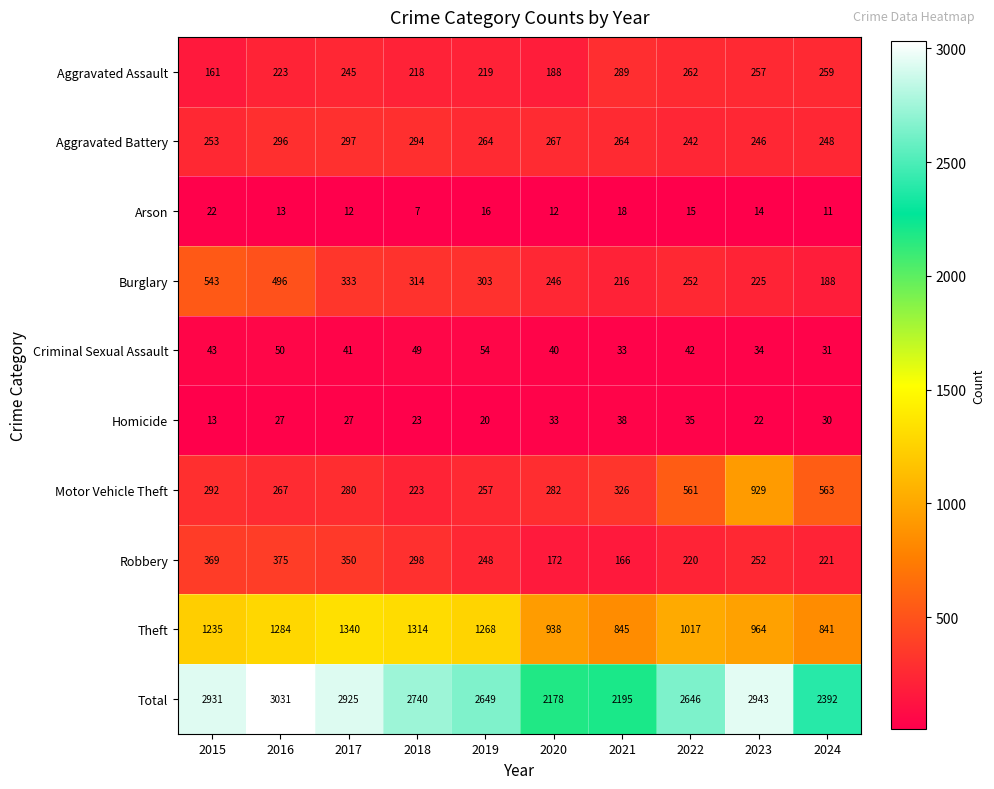

What is the spread (max minus min) of values at 2021?

2177